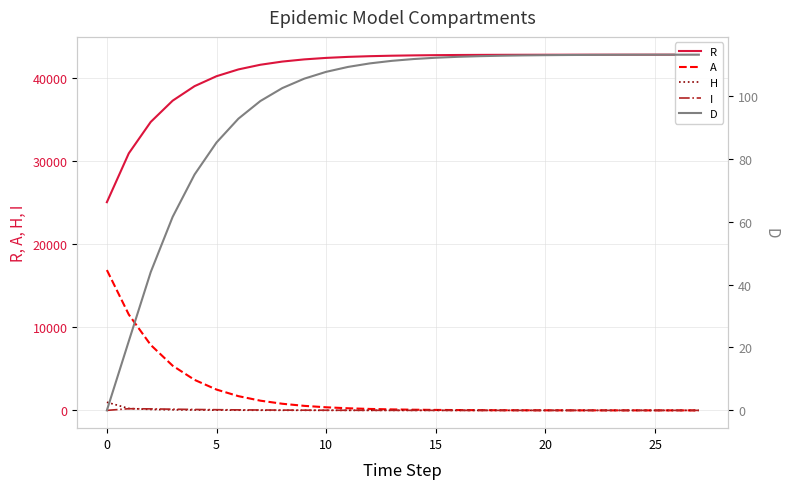

What is the maximum value for H?

979.2